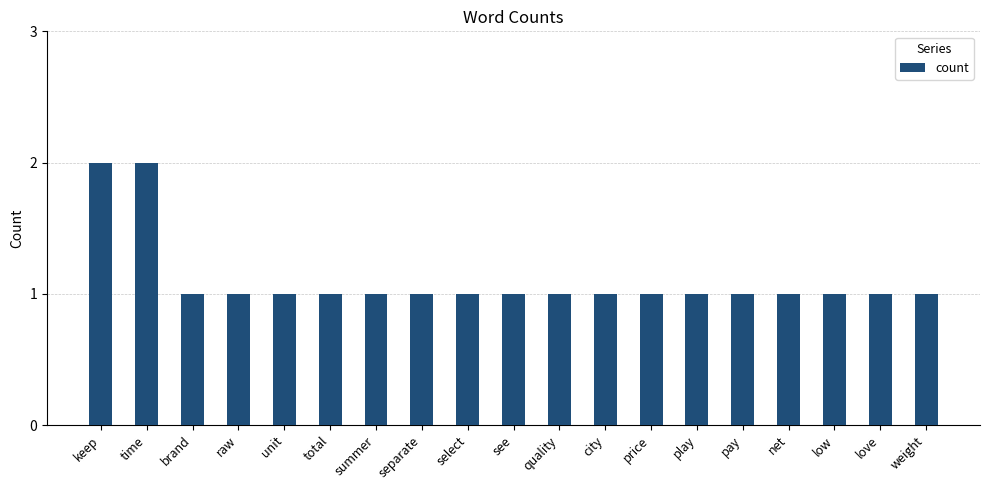

What is the ratio of the value at pay to the value at net?

1.0